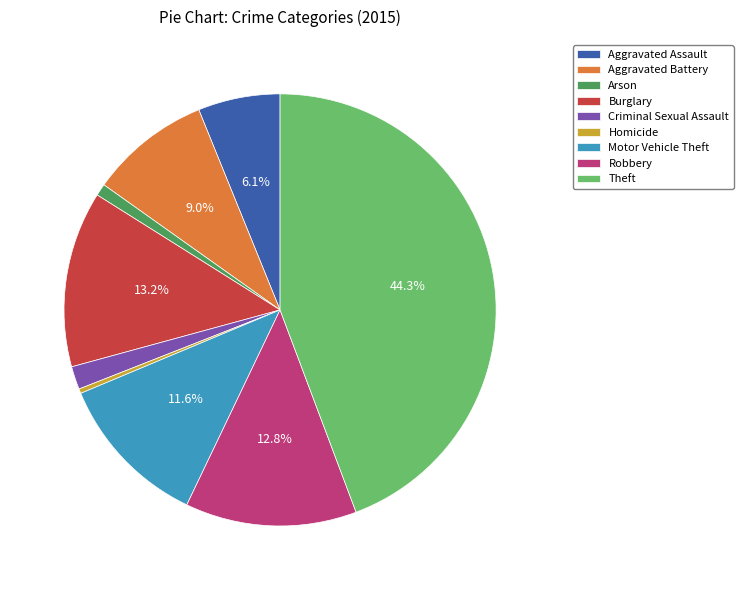

Between Motor Vehicle Theft and Criminal Sexual Assault, which is larger?

Motor Vehicle Theft